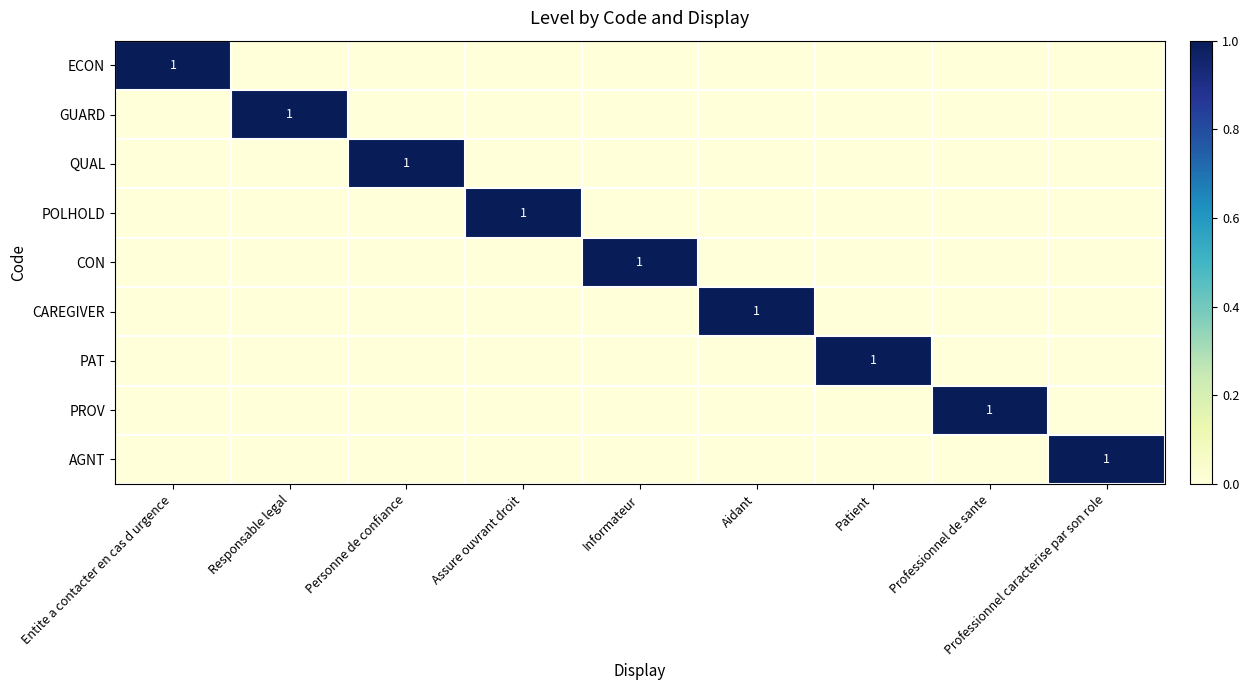

What is the maximum value shown in the chart?

1